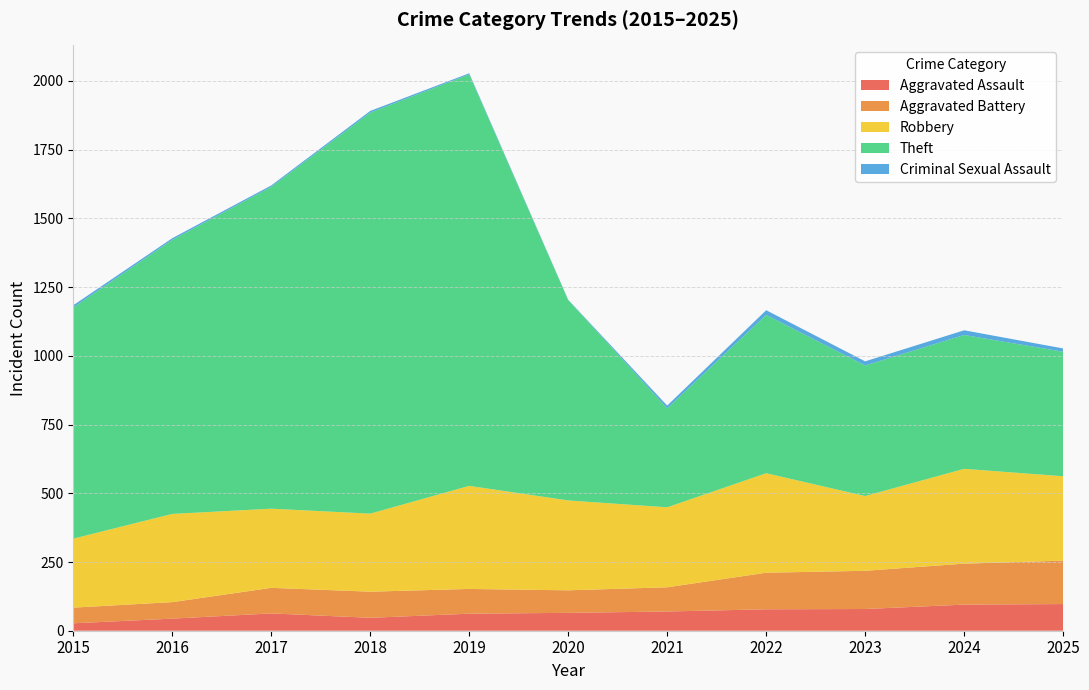

Reading left to right, transcribe all the data shown in this chart.

Aggravated Assault: 2015=27	2016=44	2017=63	2018=47	2019=62	2020=65	2021=70	2022=78	2023=79	2024=95	2025=97
Aggravated Battery: 2015=57	2016=60	2017=93	2018=95	2019=90	2020=82	2021=88	2022=133	2023=139	2024=149	2025=158
Robbery: 2015=251	2016=321	2017=288	2018=284	2019=375	2020=327	2021=291	2022=362	2023=272	2024=345	2025=307
Theft: 2015=841	2016=997	2017=1171	2018=1459	2019=1497	2020=729	2021=360	2022=576	2023=475	2024=487	2025=453
Criminal Sexual Assault: 2015=8	2016=6	2017=5	2018=6	2019=4	2020=1	2021=10	2022=17	2023=15	2024=17	2025=12